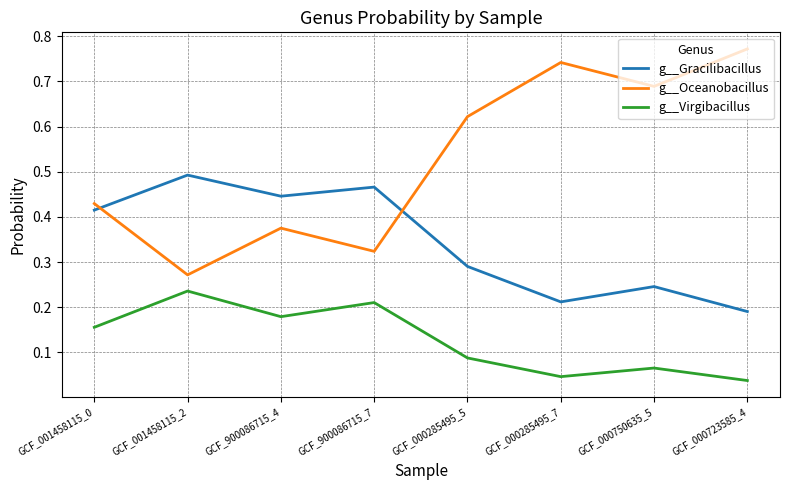

Which series has the widest spread of values?

g__Oceanobacillus